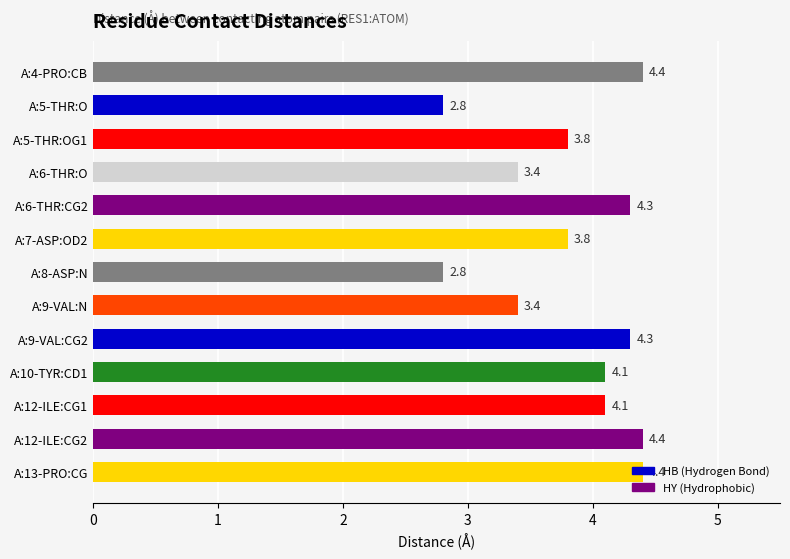

What is the difference between the maximum and minimum values?

1.6